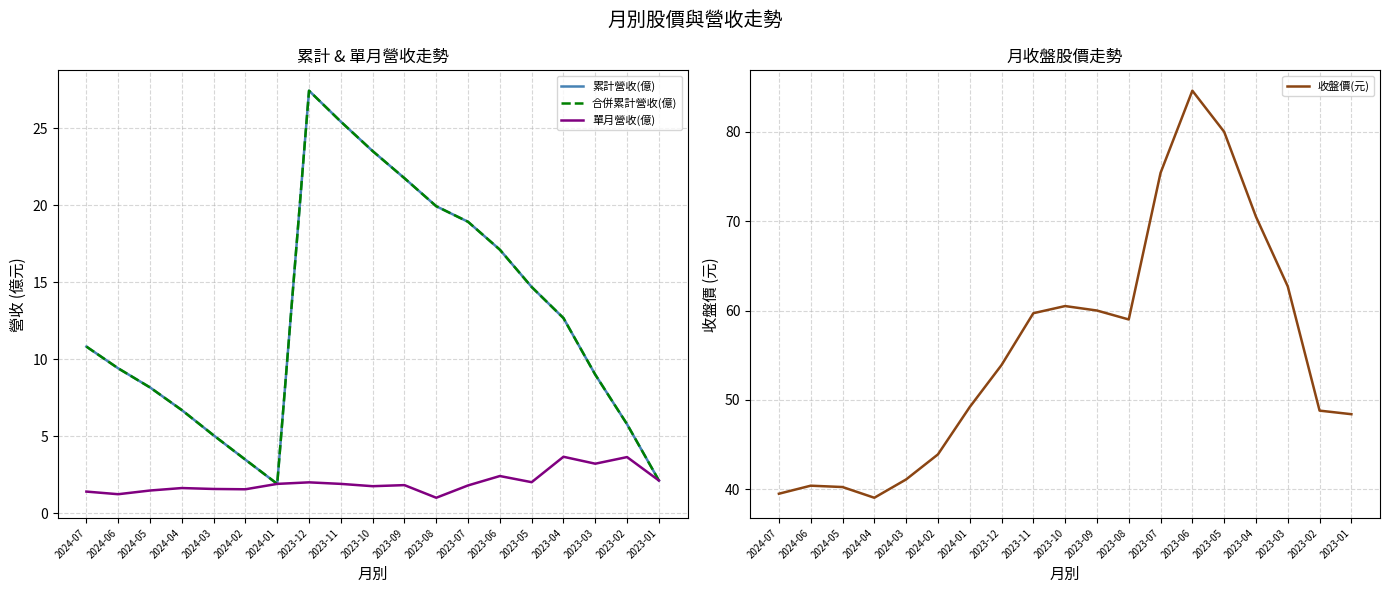

True or false: 收盤價(元) has a value of 59.0 at 2023-08.

True